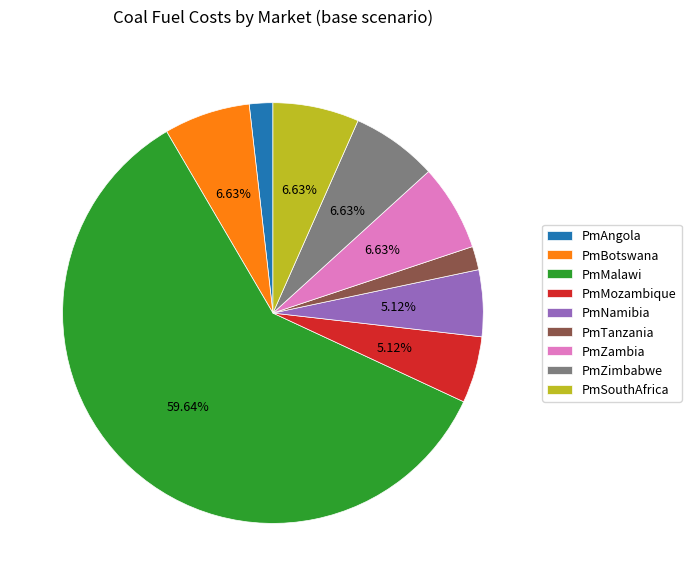

How many segments does this pie chart have?

9